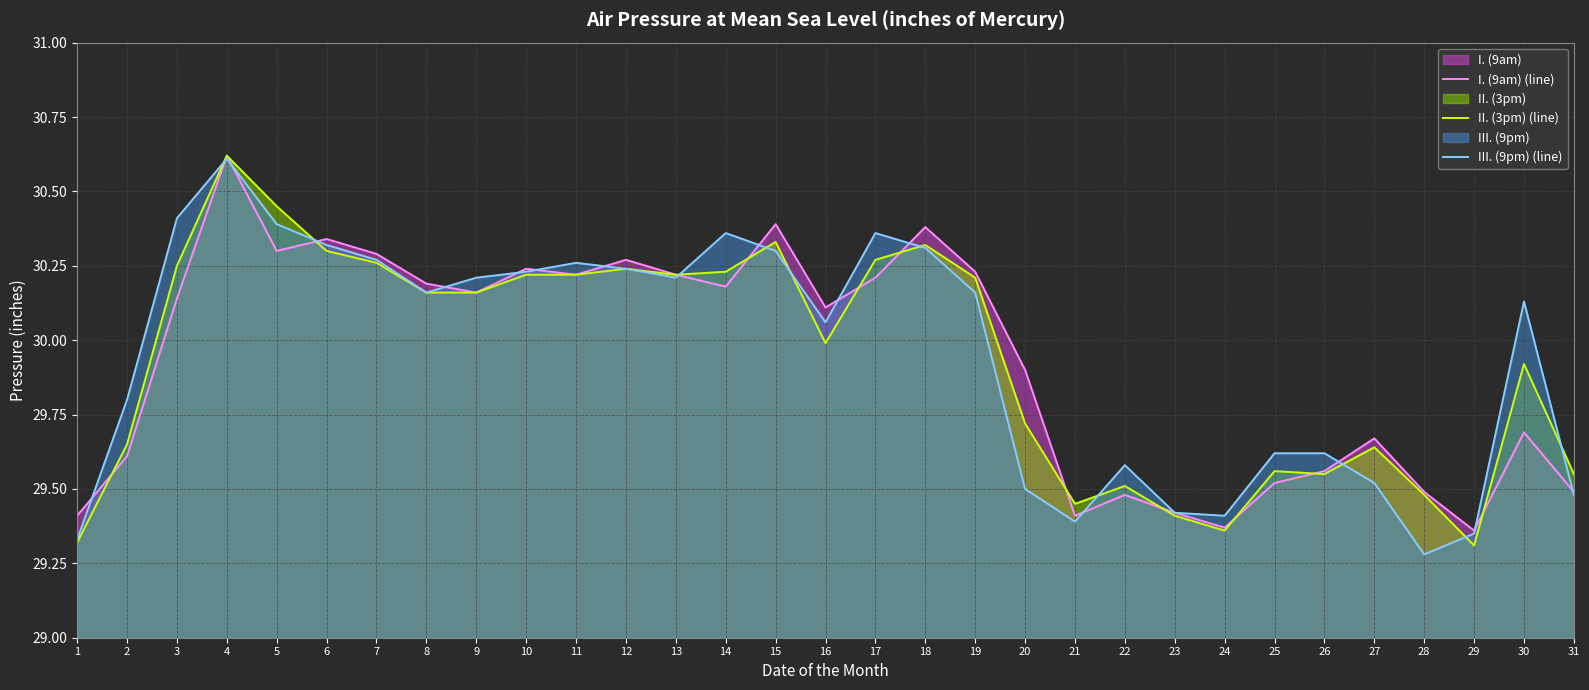

How many data points in I. (9am) (line) are less than 30?

14